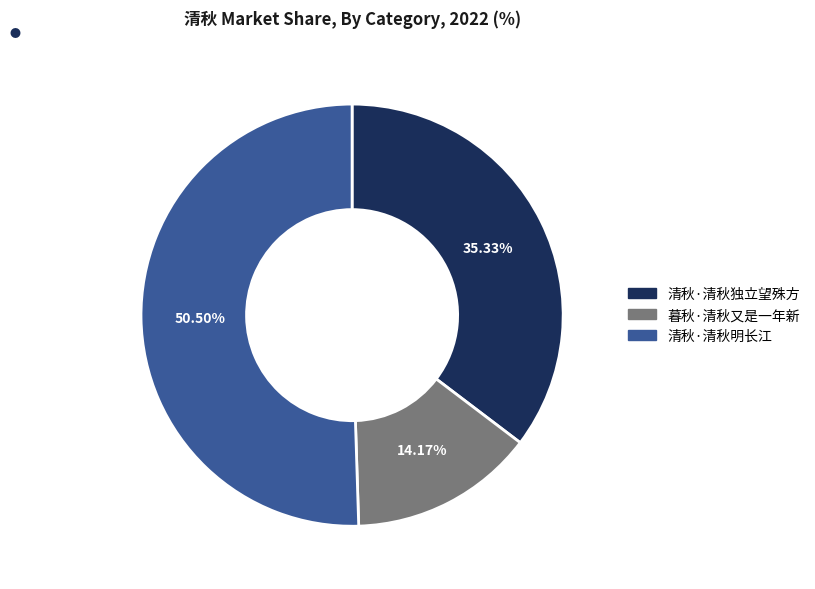

The 暮秋·清秋又是一年新 slice represents 26% of the pie. True or false?

False